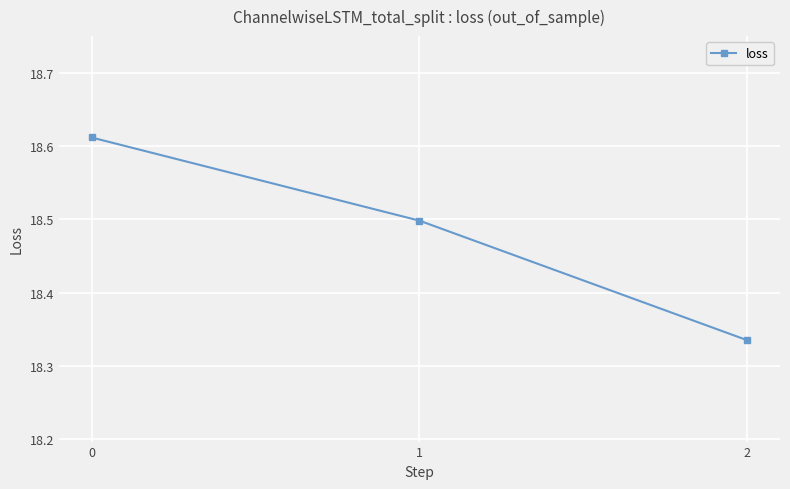

The value at 2 is 5.5. True or false?

False